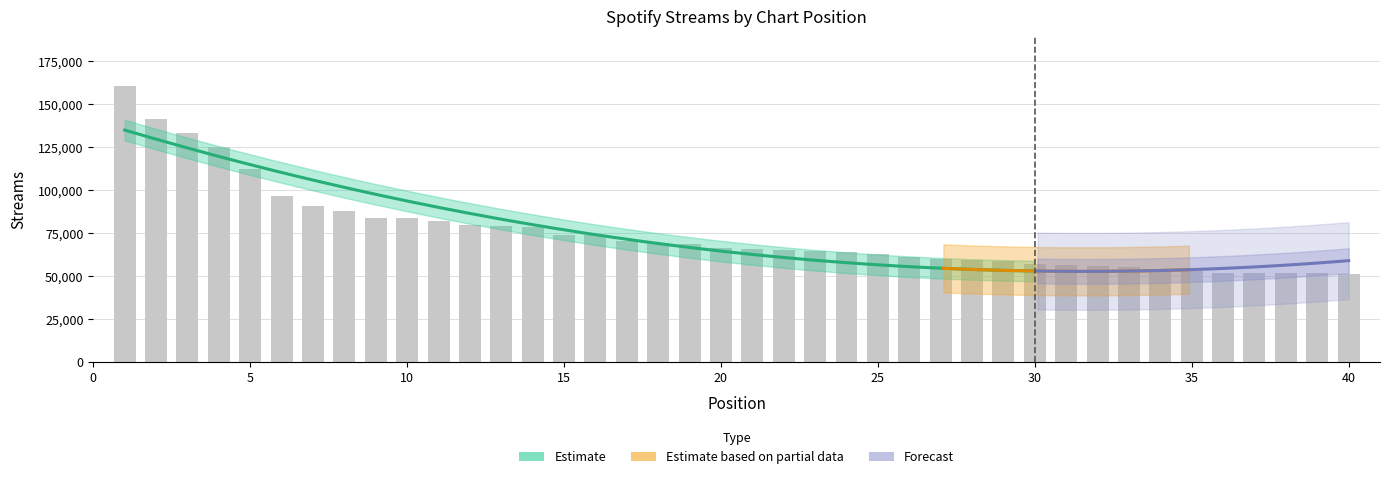

What is the value of the 36th bar from the left?

51986